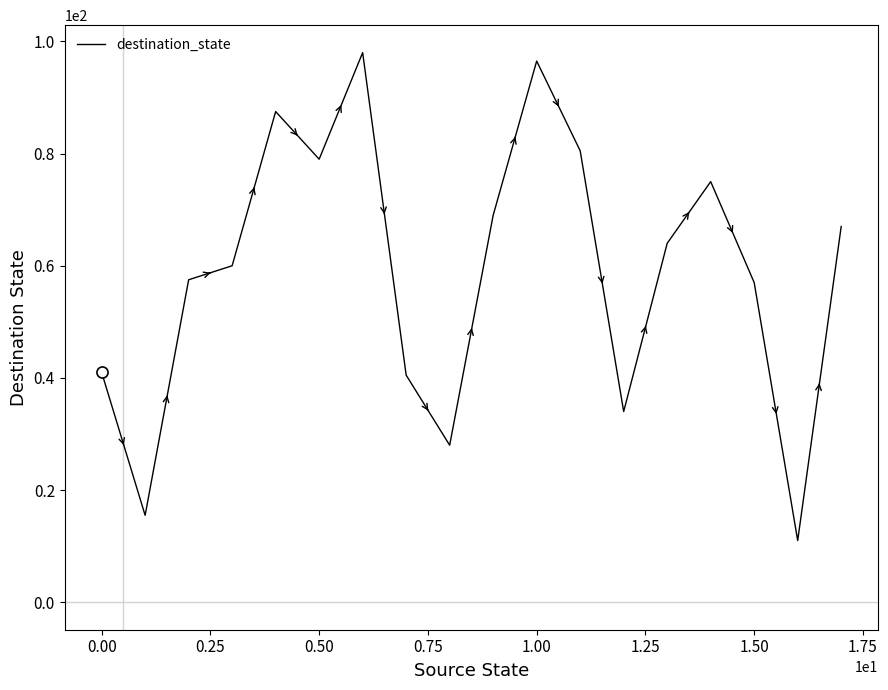

What is the maximum value shown in the chart?

98.0